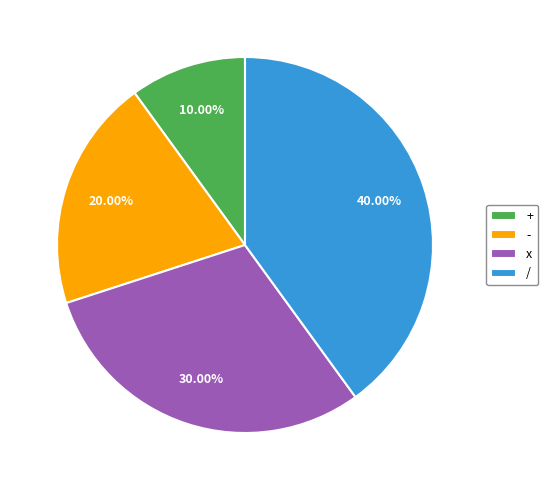

Does any single category account for the majority?

No